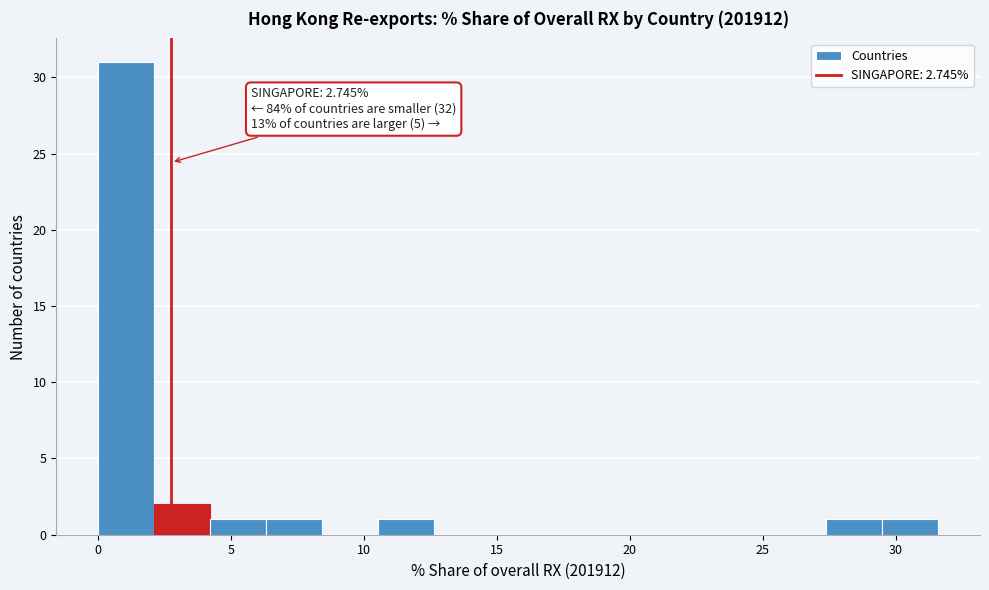

Which range on the x-axis has the tallest bar?

0.0 to 2.0